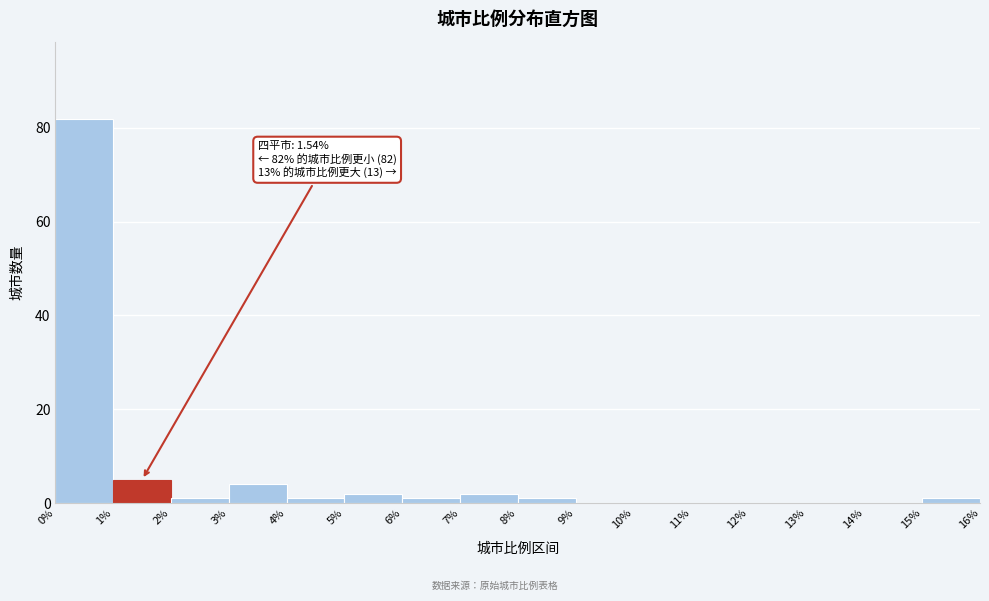

Which range on the x-axis has the tallest bar?

0% to 1%